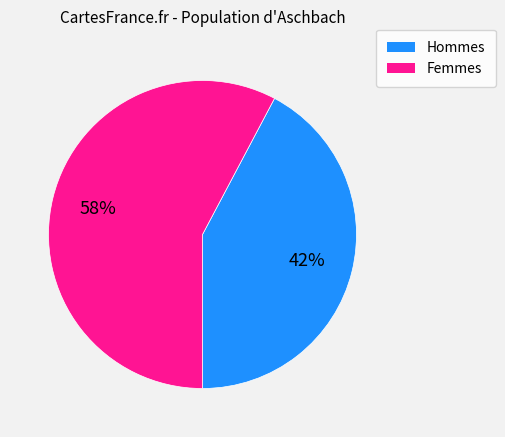

To the nearest percent, what is the average slice percentage?

50%